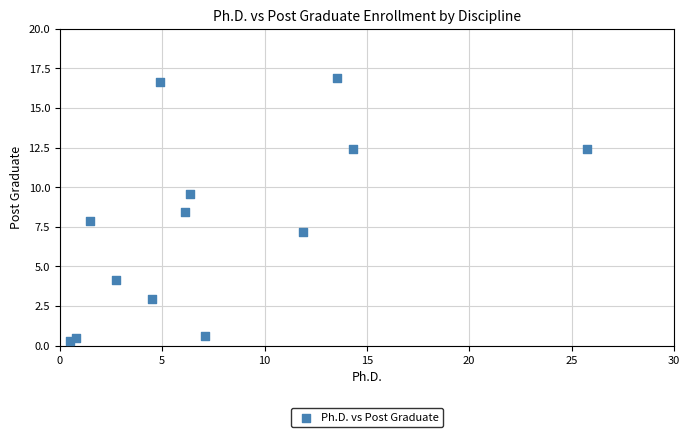

What is the range of Y values (max minus min)?

16.6